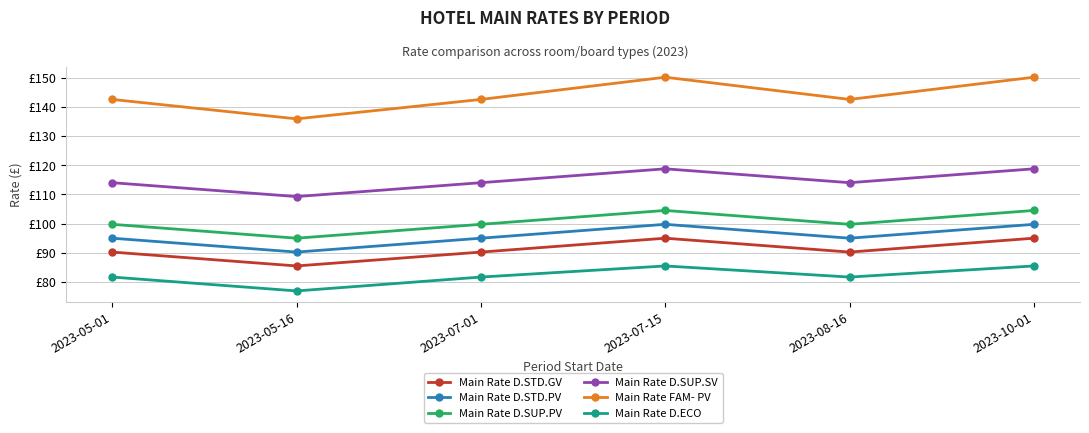

Is this an area chart (filled region under the line)?

No